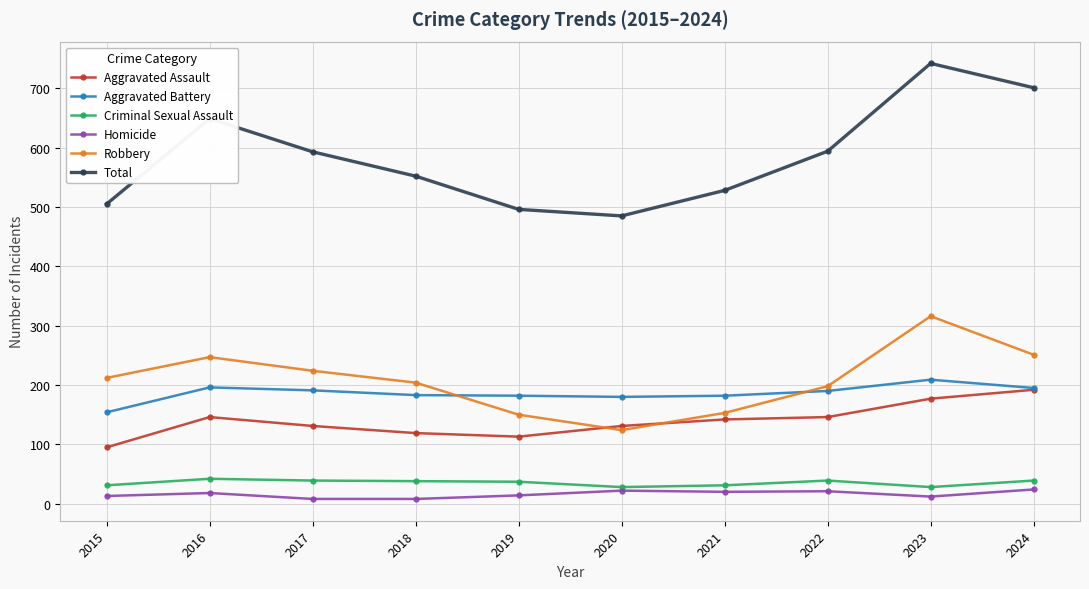

Does the chart display data point markers on the line(s)?

Yes